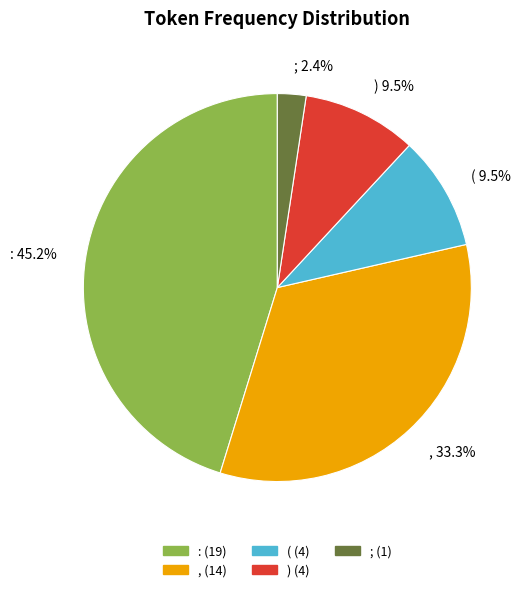

How many segments does this pie chart have?

5